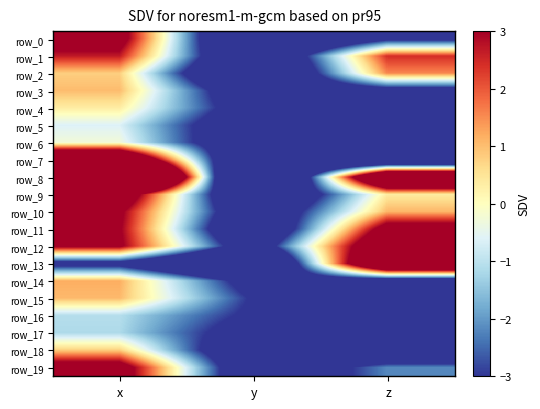

What is the sum of all row_3 values?

-7.9